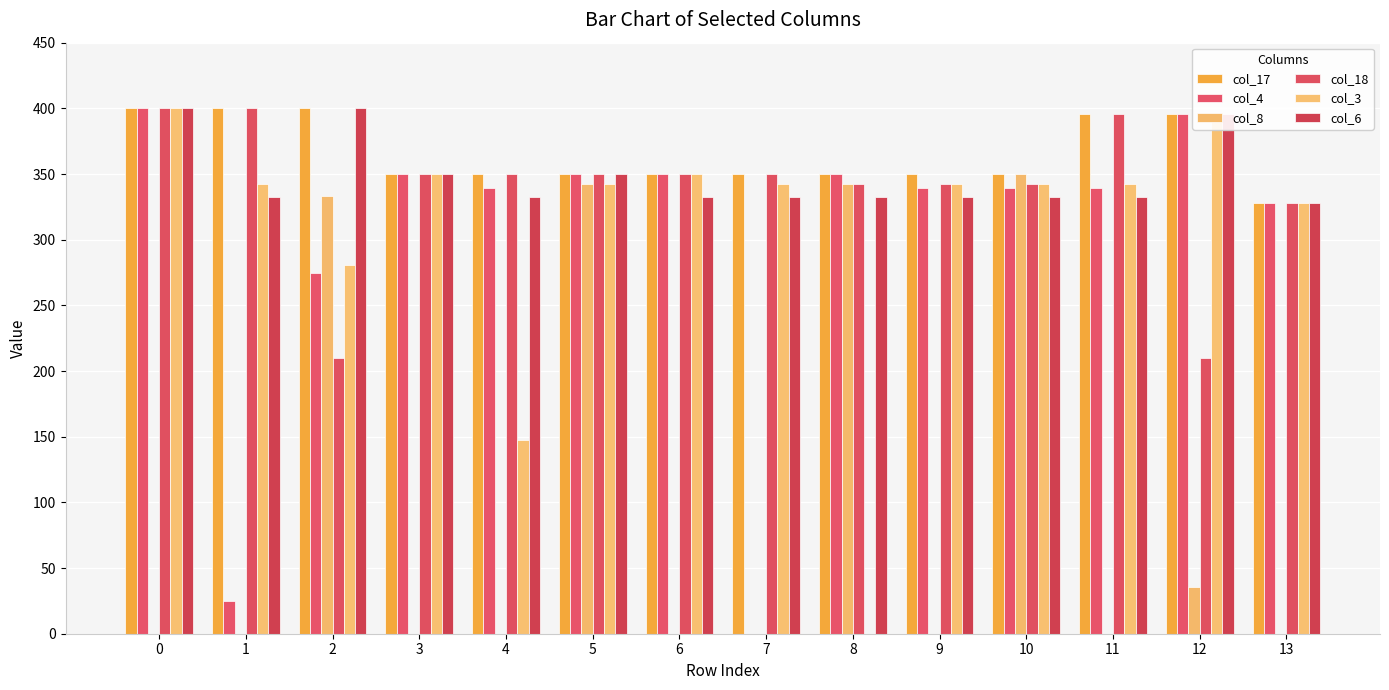

Where is col_8 nearest to the value 175?

12